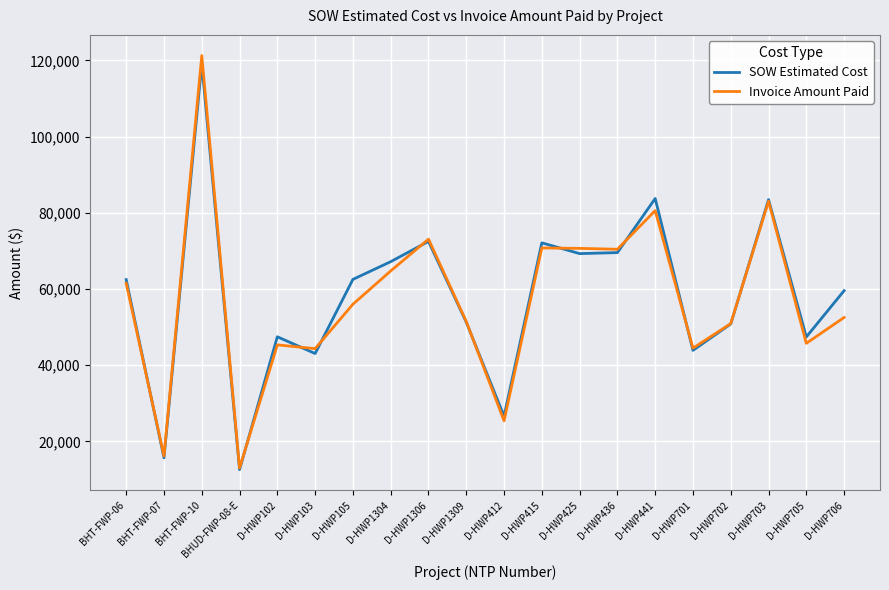

Is the value of SOW Estimated Cost at D-HWP441 greater than the value of Invoice Amount Paid at D-HWP1304?

Yes